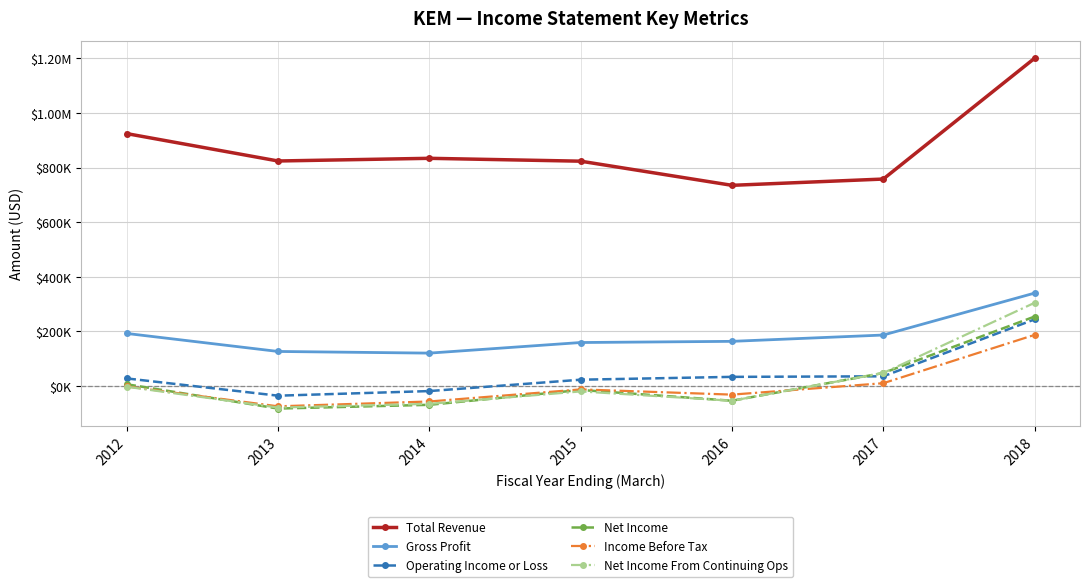

True or false: Net Income and Gross Profit cross at least once.

False